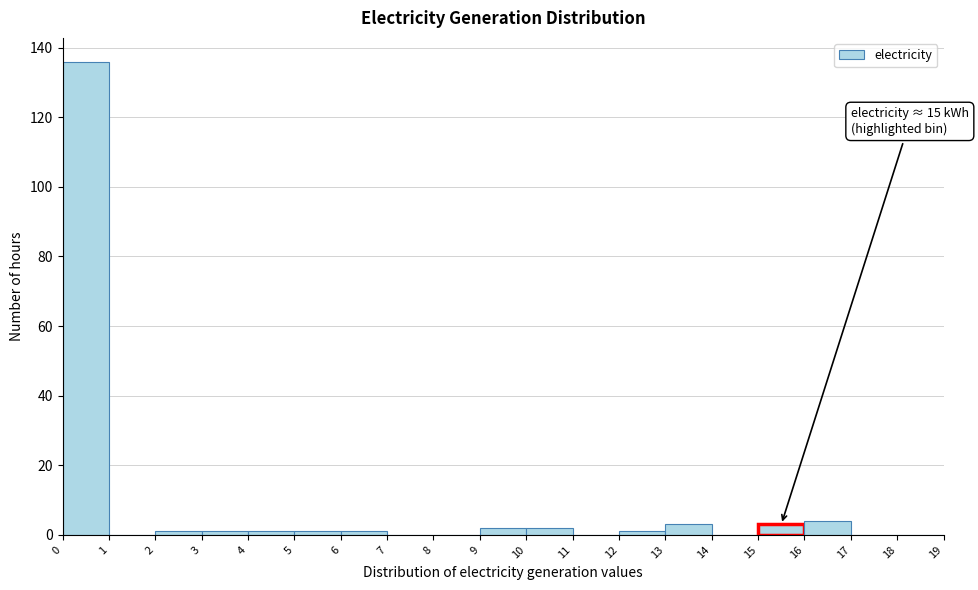

Which range on the x-axis has the tallest bar?

0 to 1